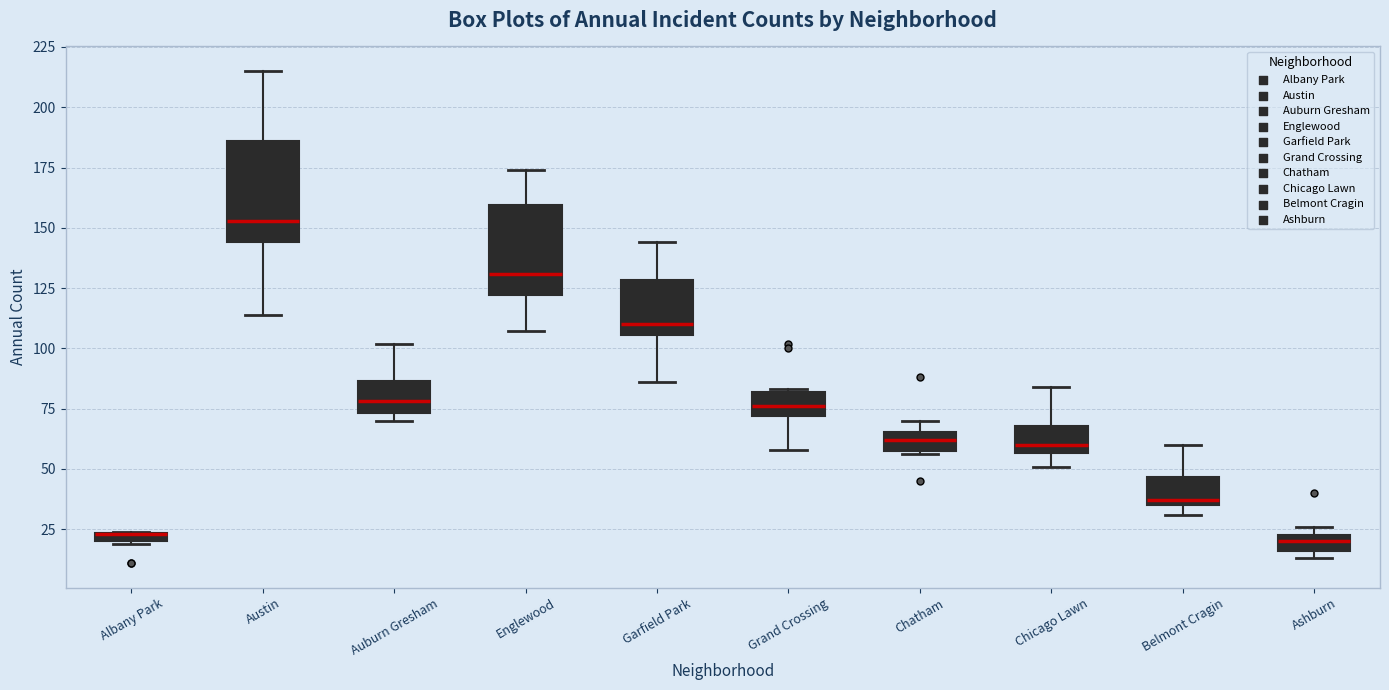

Where is the upper edge of the box for Auburn Gresham on the y-axis? The values are not printed on the chart, so give them approximately, as read against the axis.

85